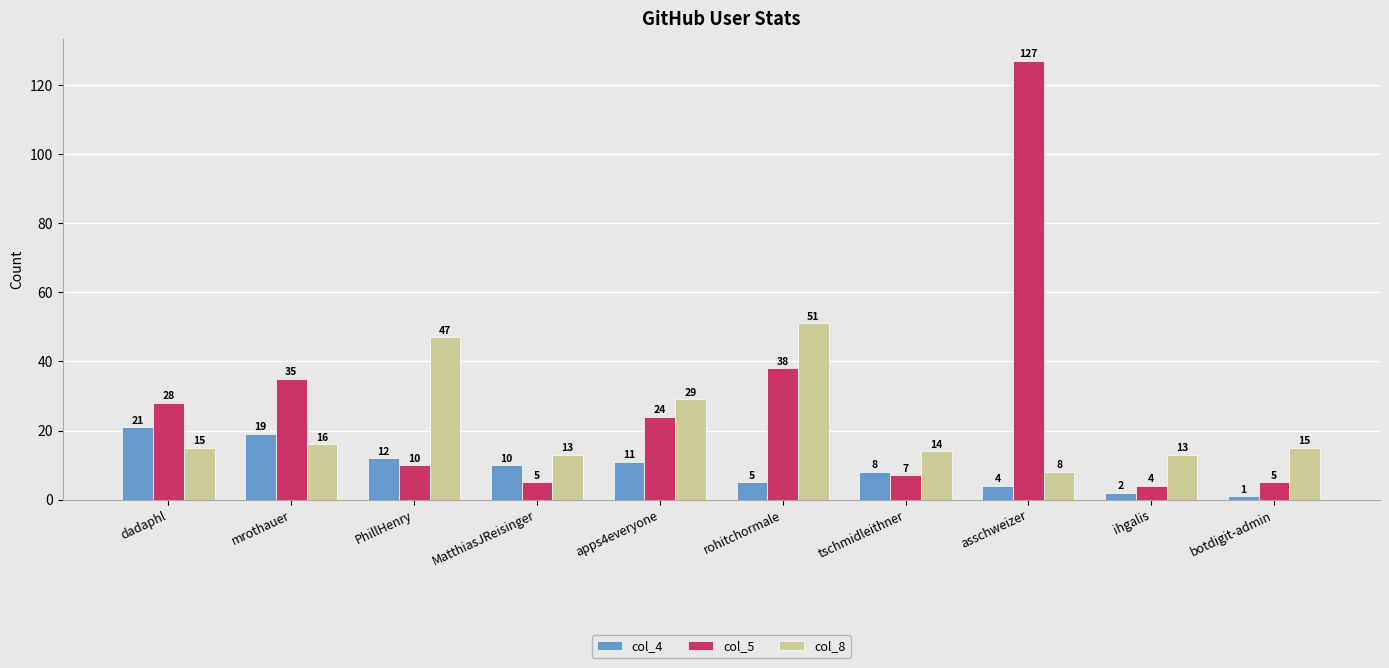

Which series has the widest spread of values?

col_5